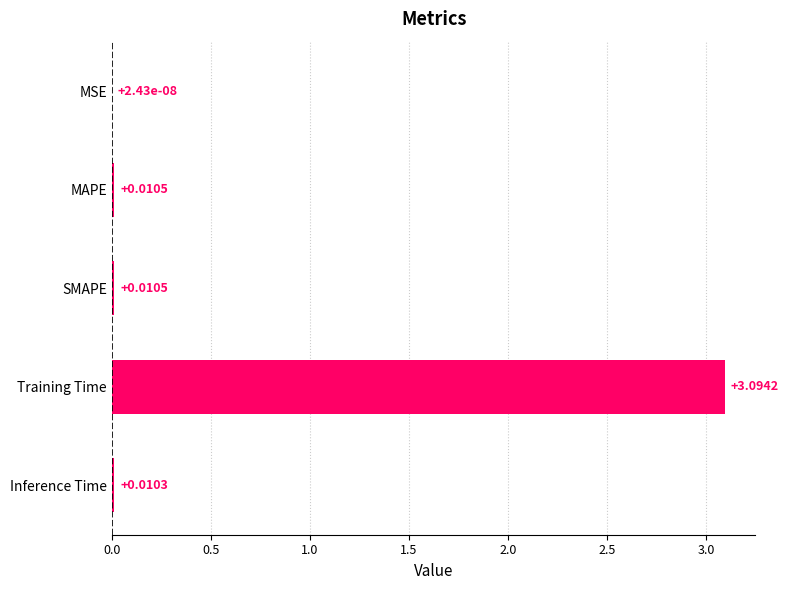

Which has a higher value, MSE or Inference Time?

Inference Time